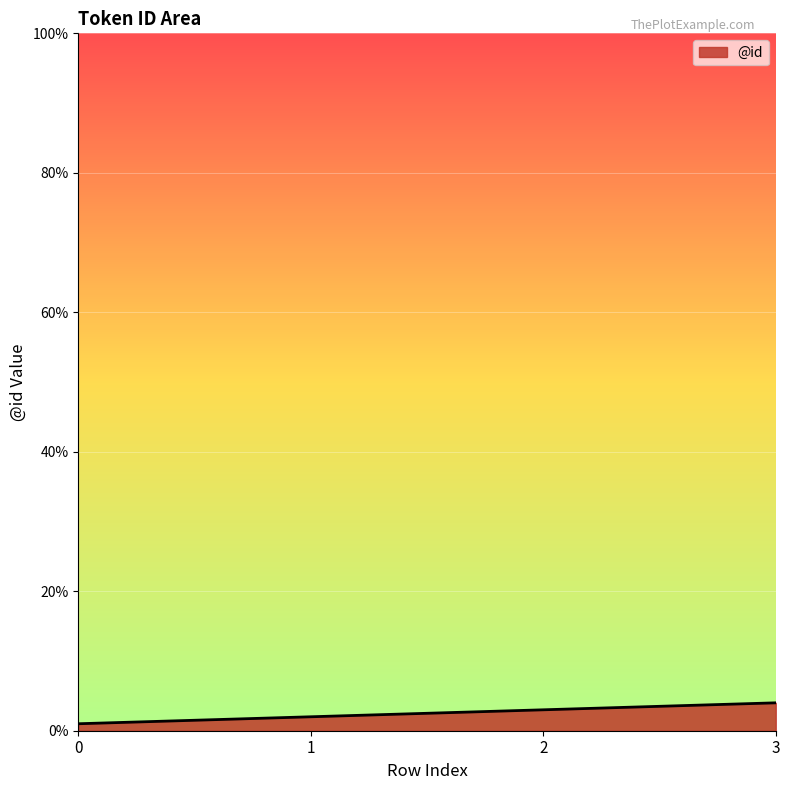

The chart shows a value of 4 at 3. True or false?

True